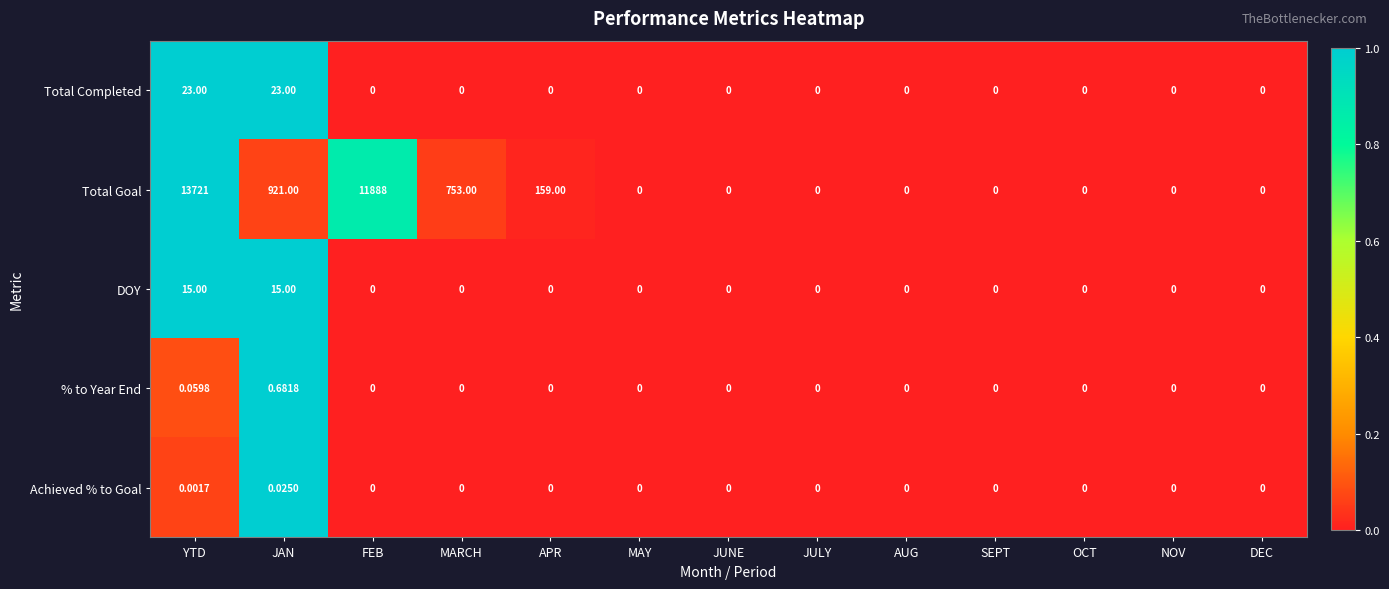

Which series has the largest range (max minus min)?

Total Goal